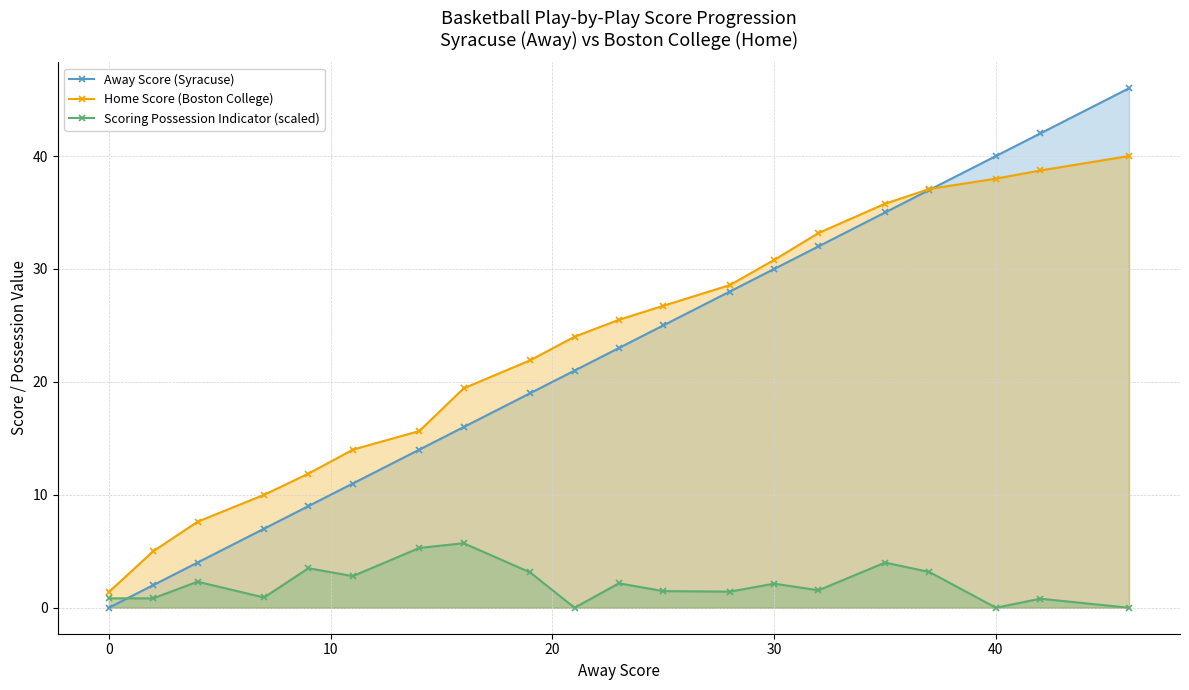

How many data points in Scoring Possession Indicator (scaled) are less than 2?

10